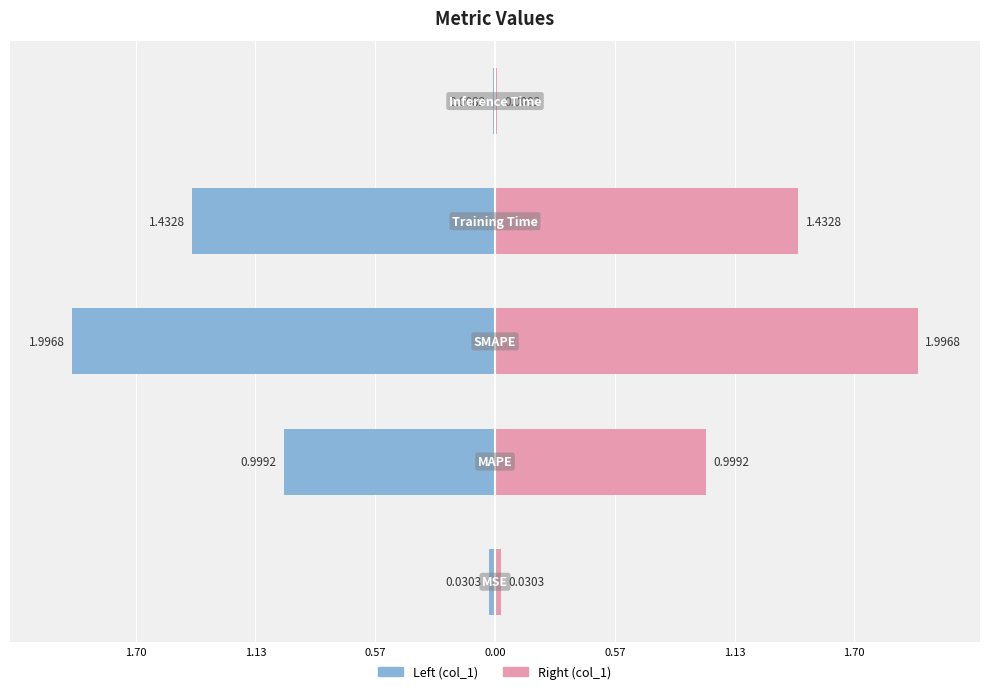

True or false: the data shows 1.4 at Training Time.

True